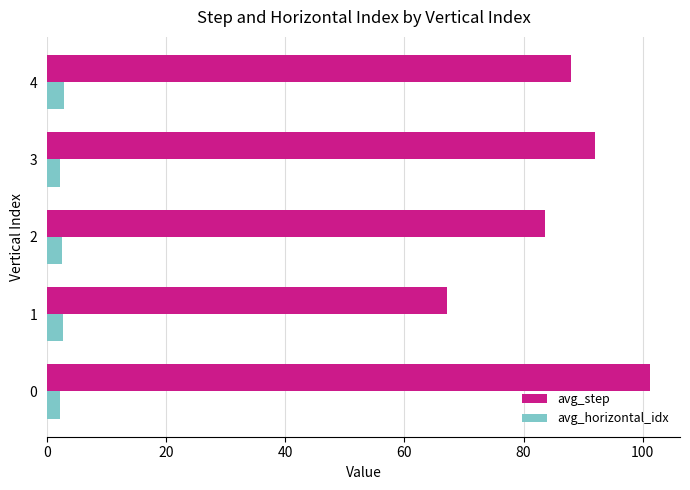

What is the minimum value shown in the chart?

2.2